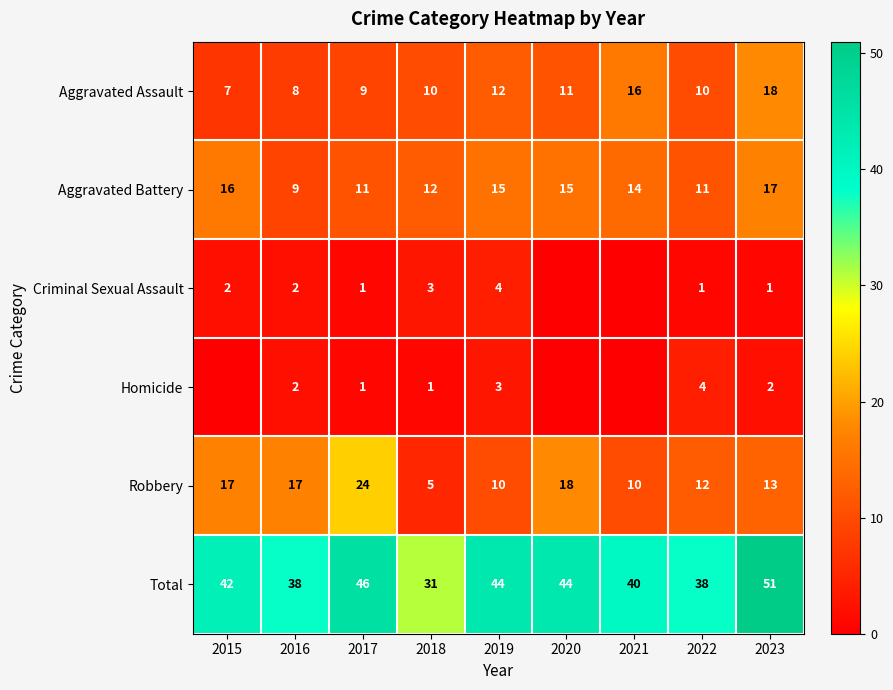

At which category does the chart reach its peak across all series?

2023